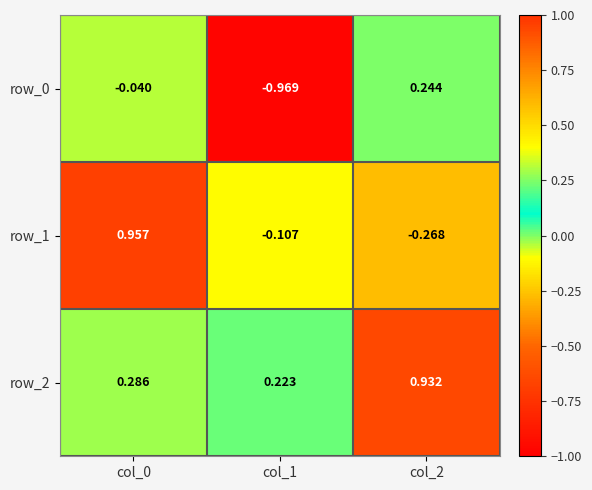

Which category has the lowest value in the row_2 series?

col_1